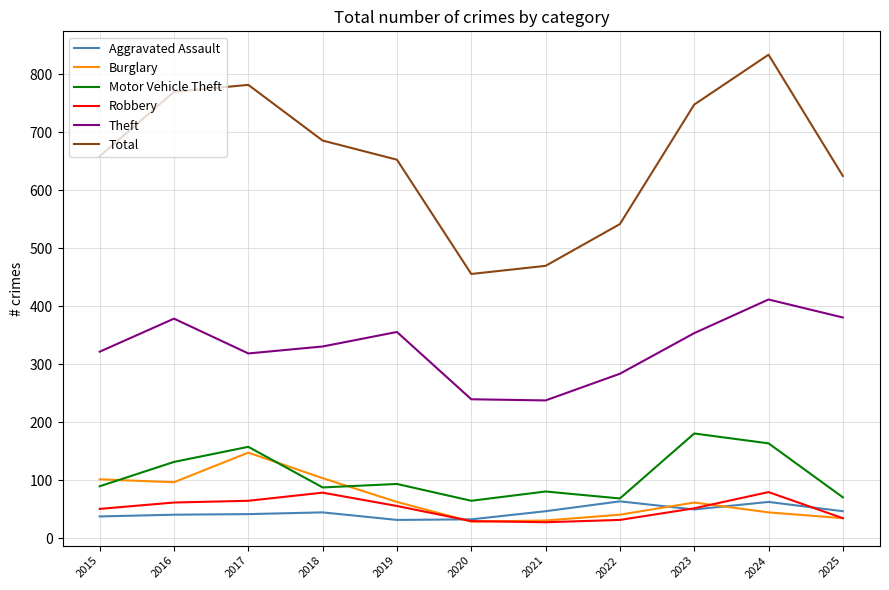

At which category is the sum across all series the highest?

2024